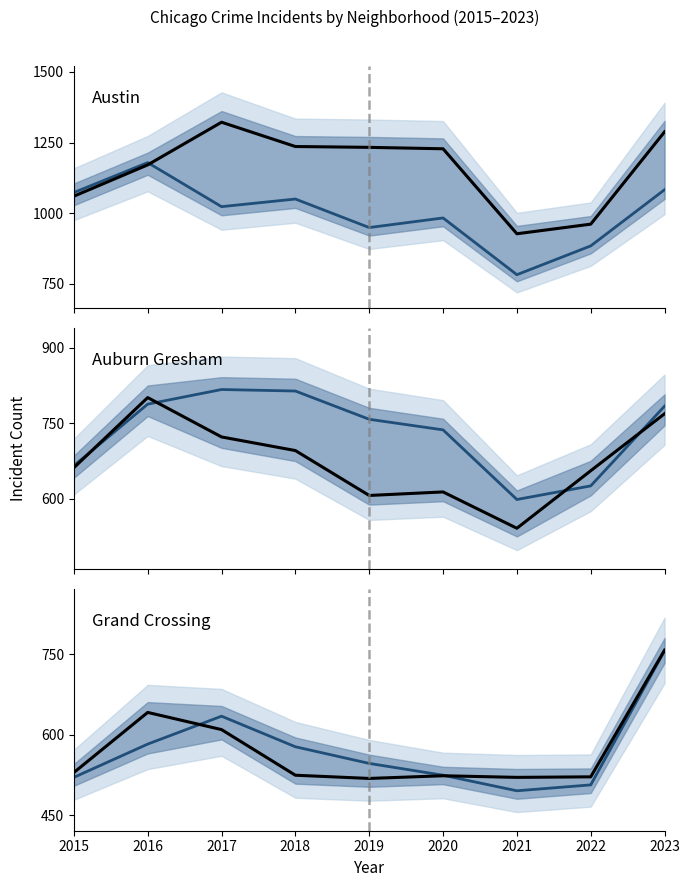

Which series has the widest spread of values?

Englewood